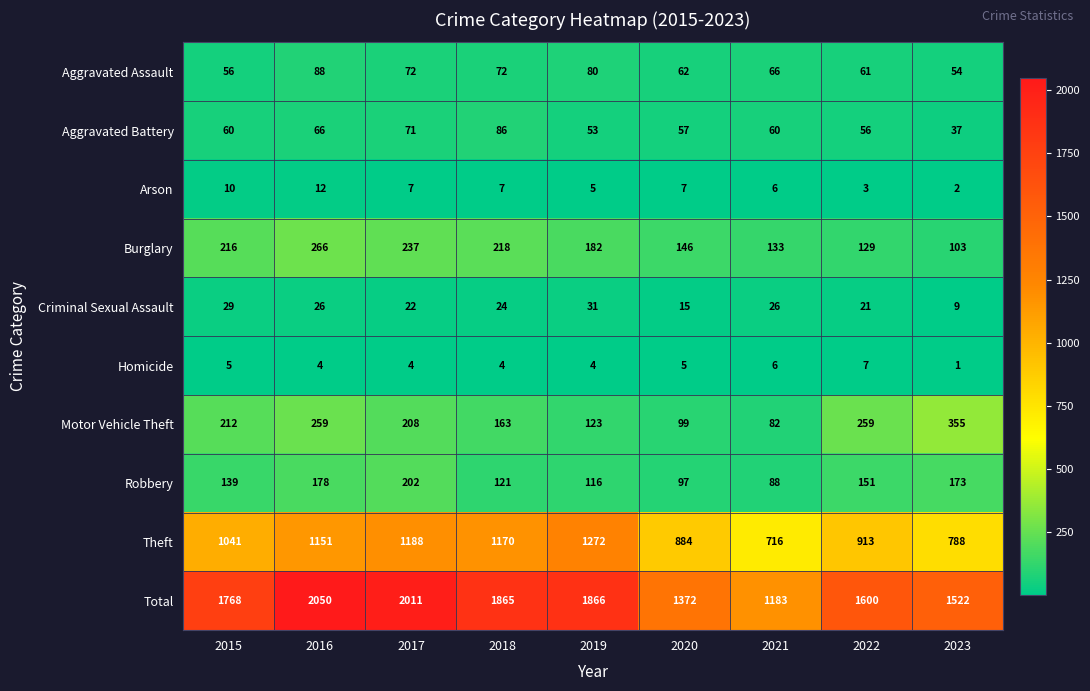

Which category has the lowest value in the Homicide series?

2023